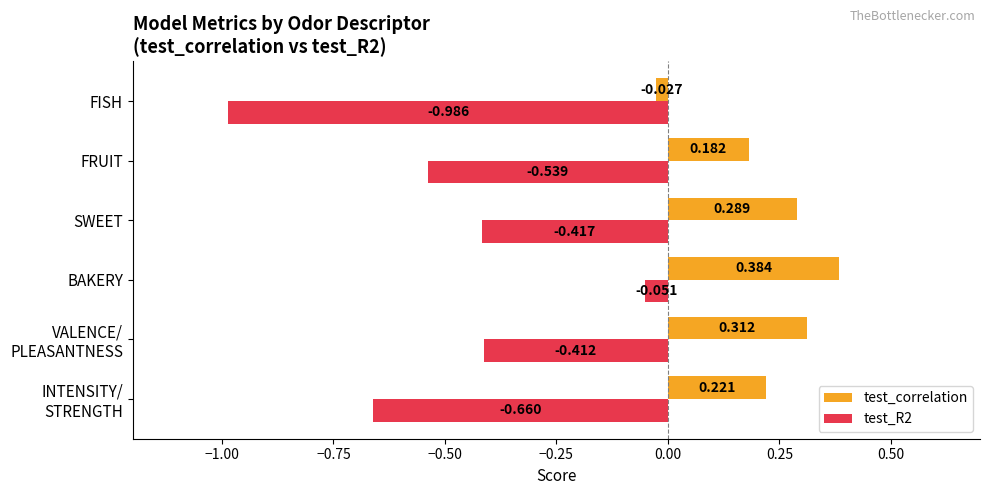

What are all the series names shown in the legend?

test_correlation, test_R2